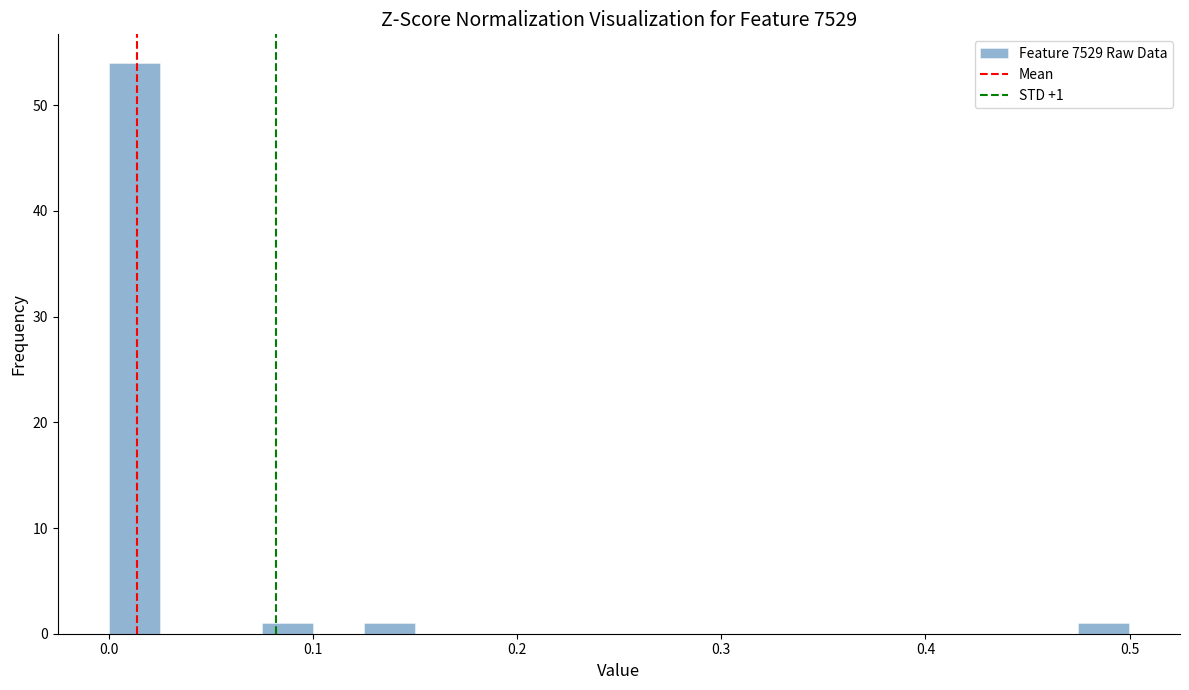

Read against the x-axis, roughly where is the centre of the tallest bar?

0.01